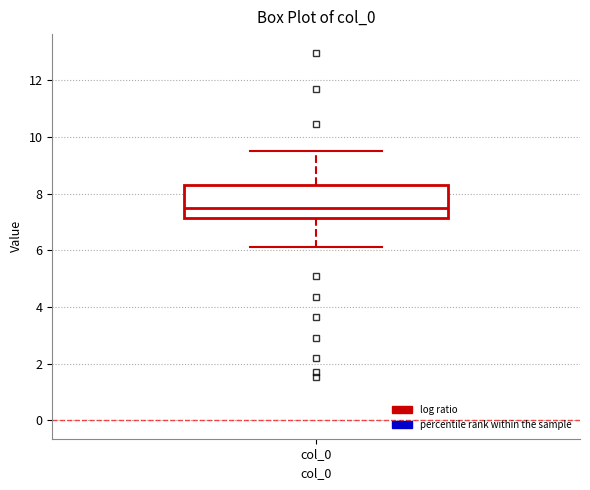

Transcribe this box plot: give where the median line is, the range the box spans, and where the two whiskers end, as read against the y-axis. The values are not printed on the chart, so give them approximately, as read against the axis.

median 7.4, box 7.2 to 8.2, whiskers 6.2 to 9.6